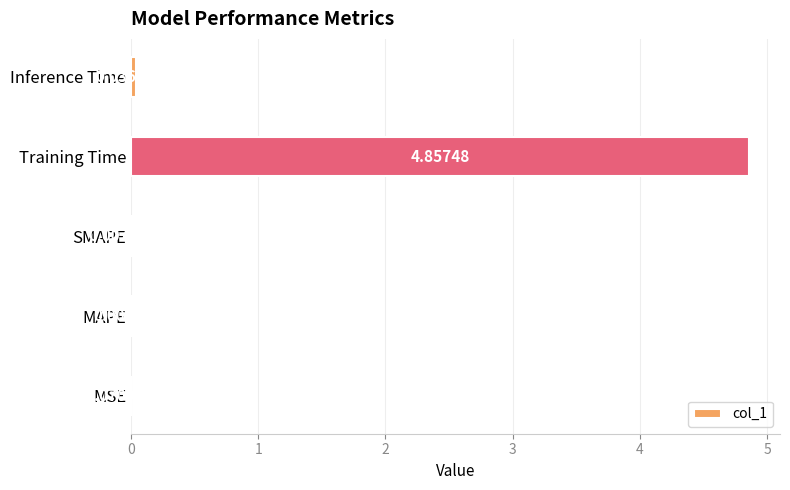

Which has a higher value, Training Time or MSE?

Training Time